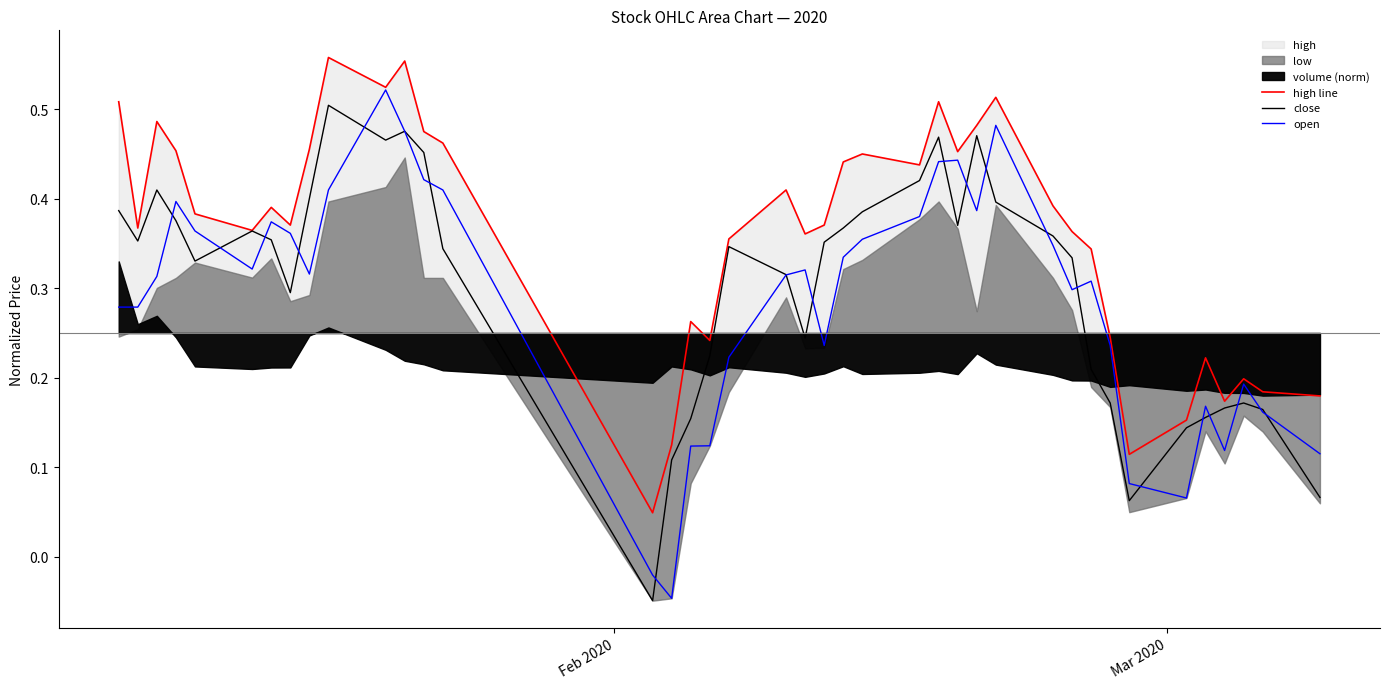

True or false: open has more than 0 points higher than both neighbors.

True